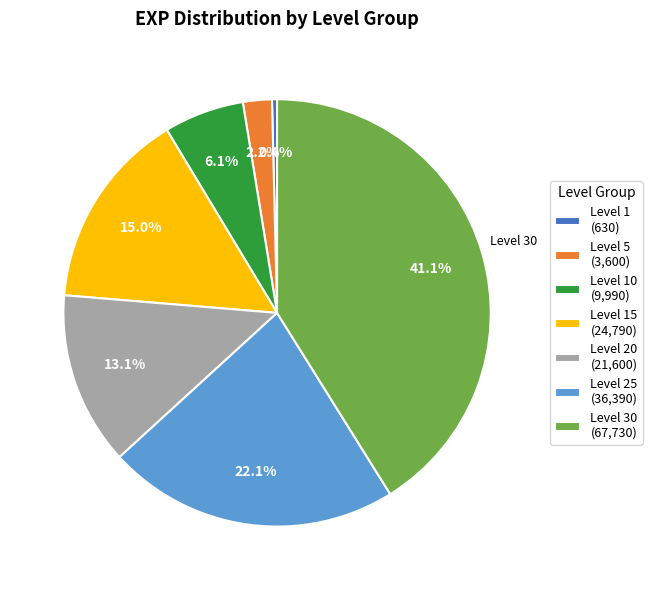

To the nearest percent, what is the difference between the largest and smallest slice percentages?

41%